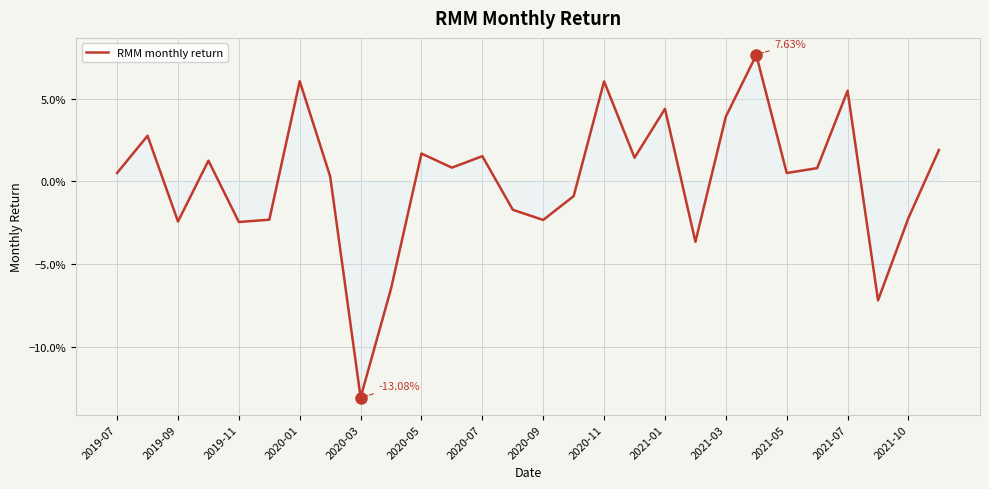

True or false: there are more than 0 points higher than both neighbors.

True